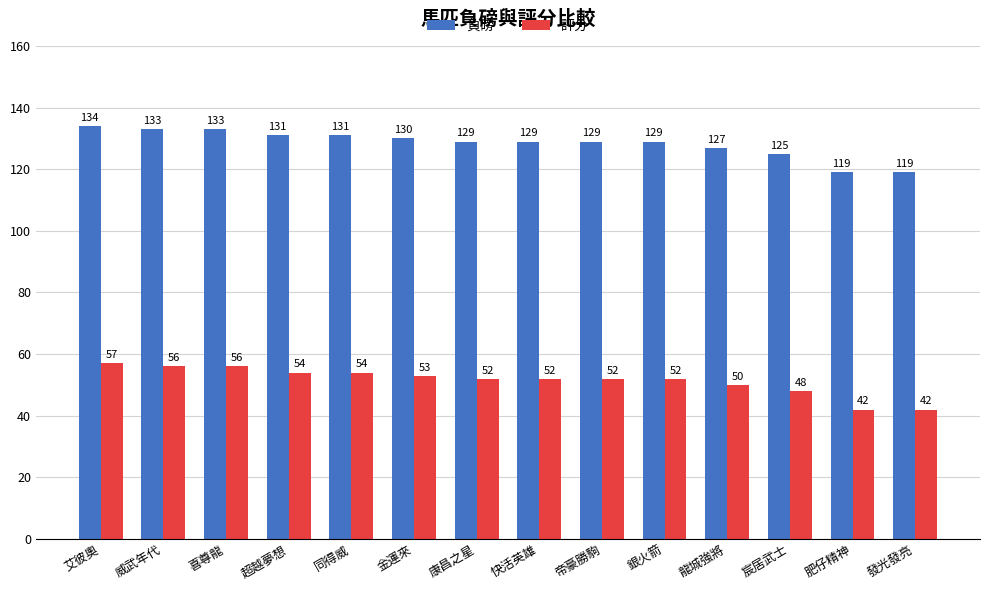

How many bars are there in total?

28